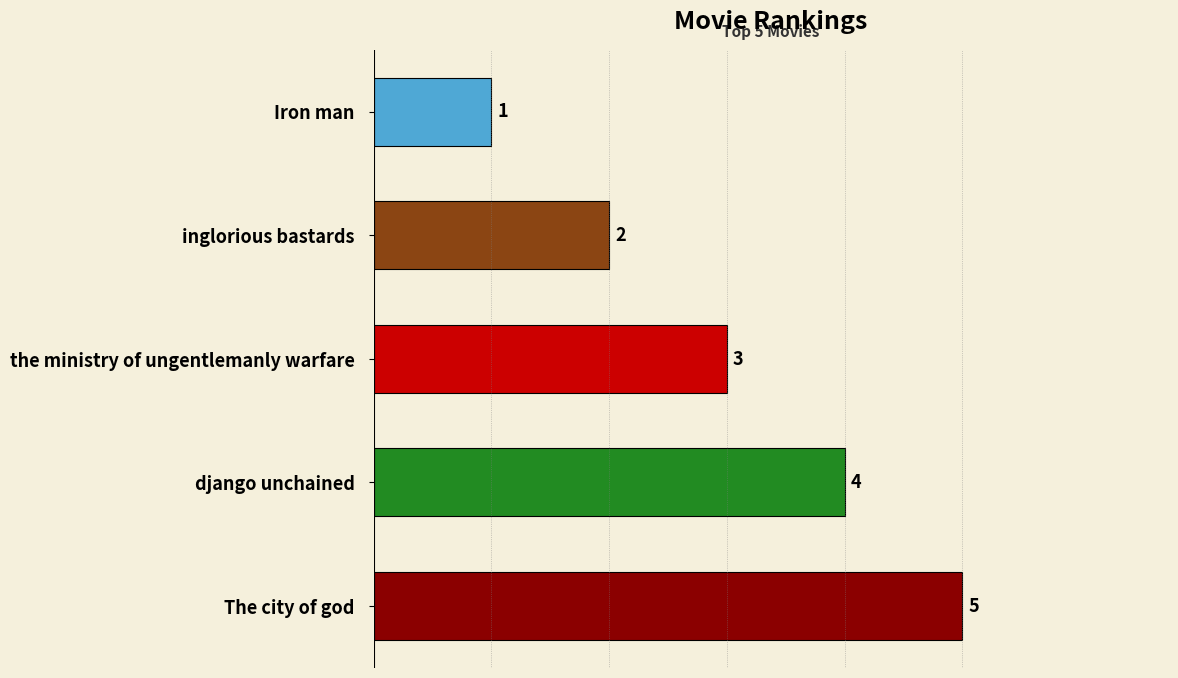

Are the bars horizontal?

Yes